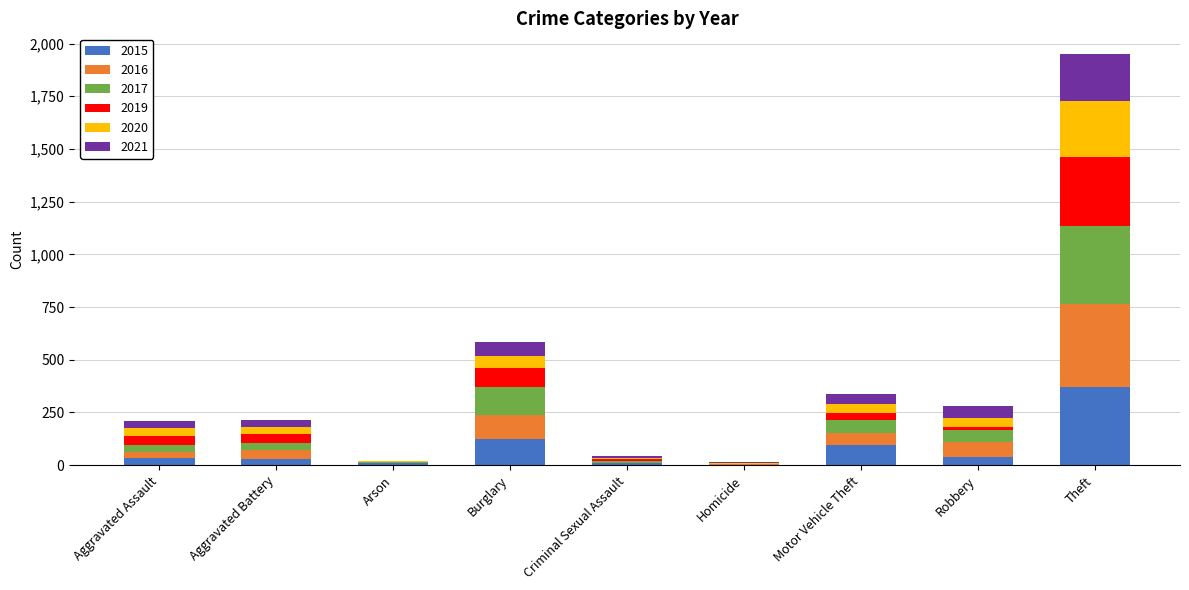

What is the sum of all 2015 values?

713